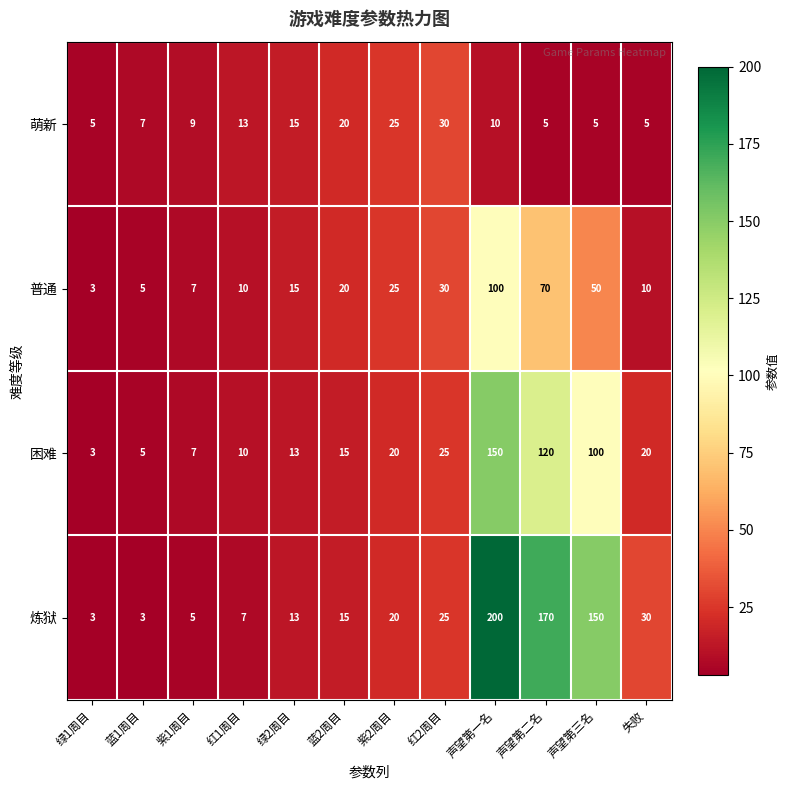

Which series has the widest spread of values?

炼狱